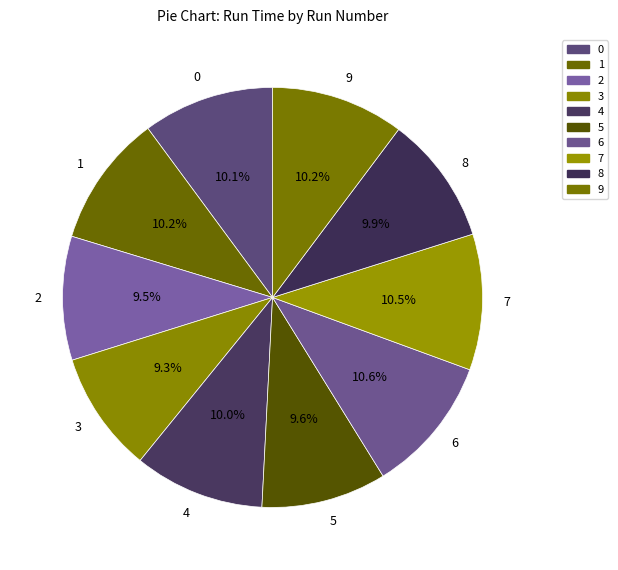

How many slices are in this pie chart?

10